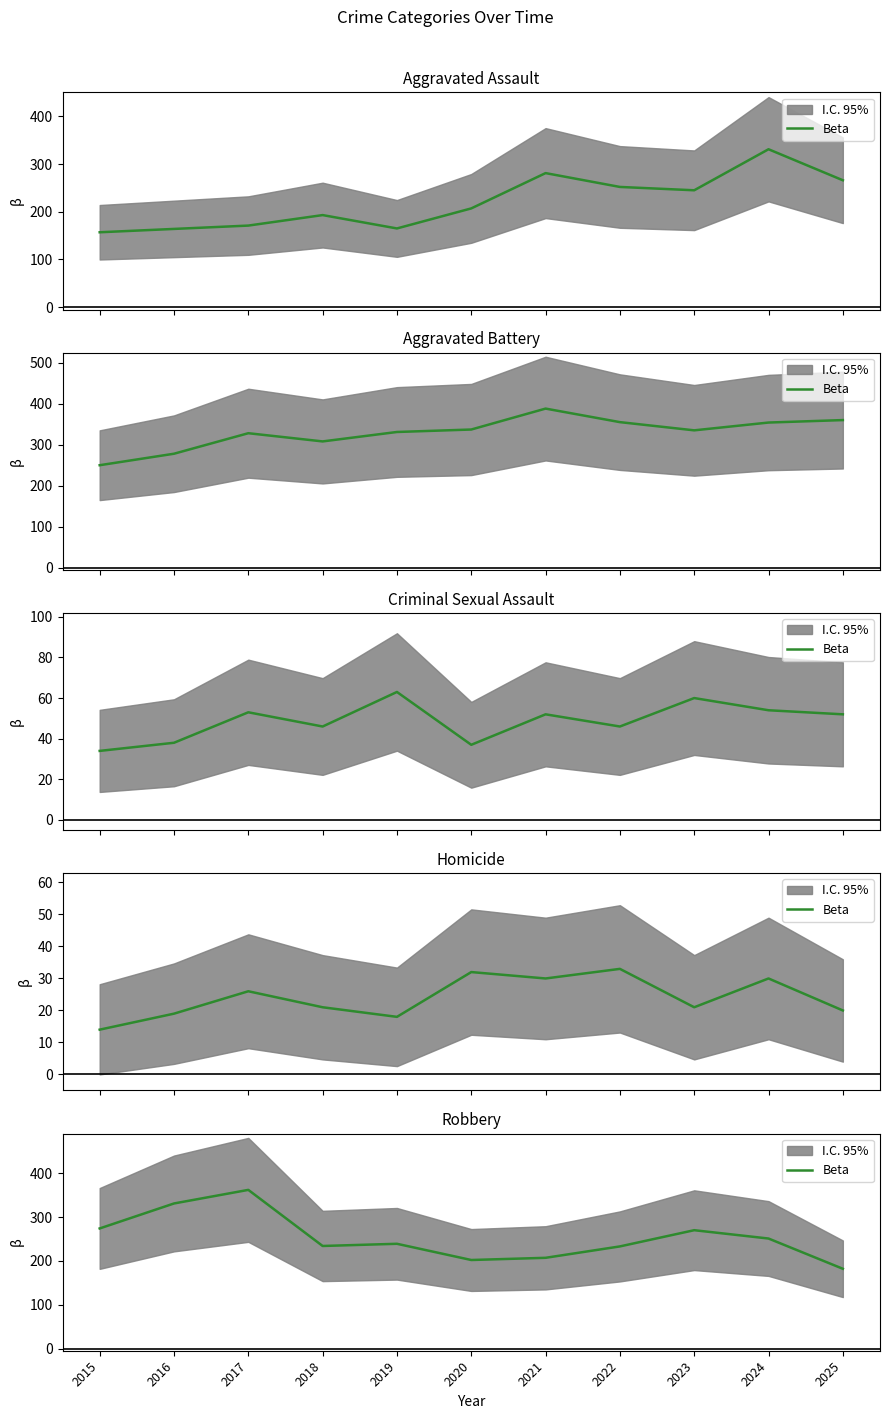

At which category does the data reach its first local peak?

2017